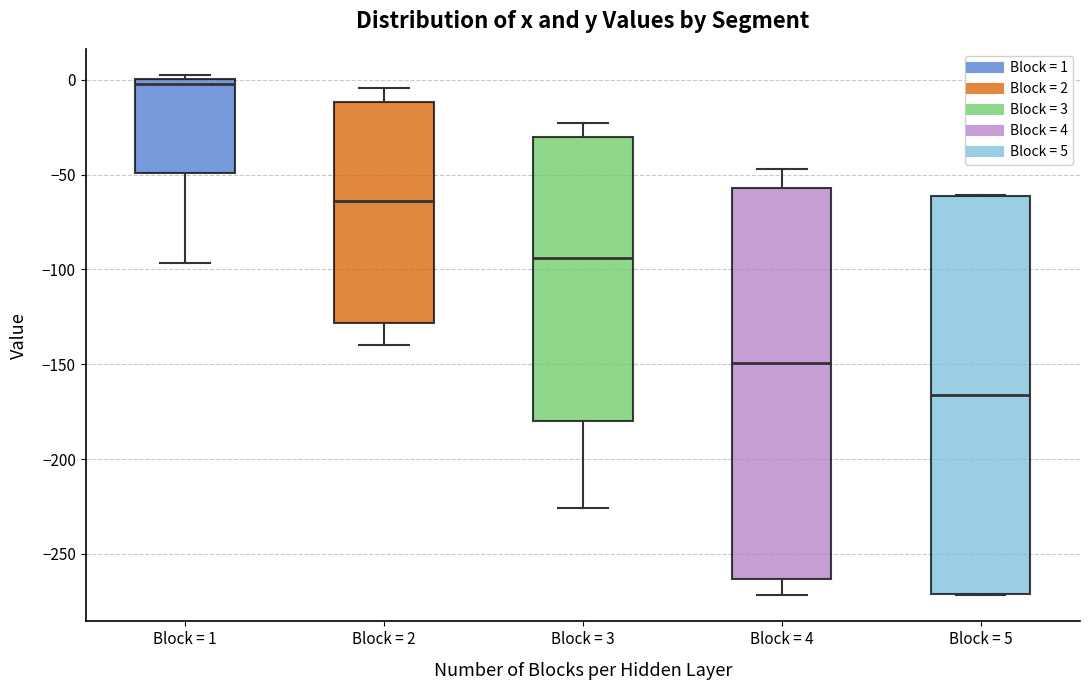

Which box has the lowest median line?

Block = 5